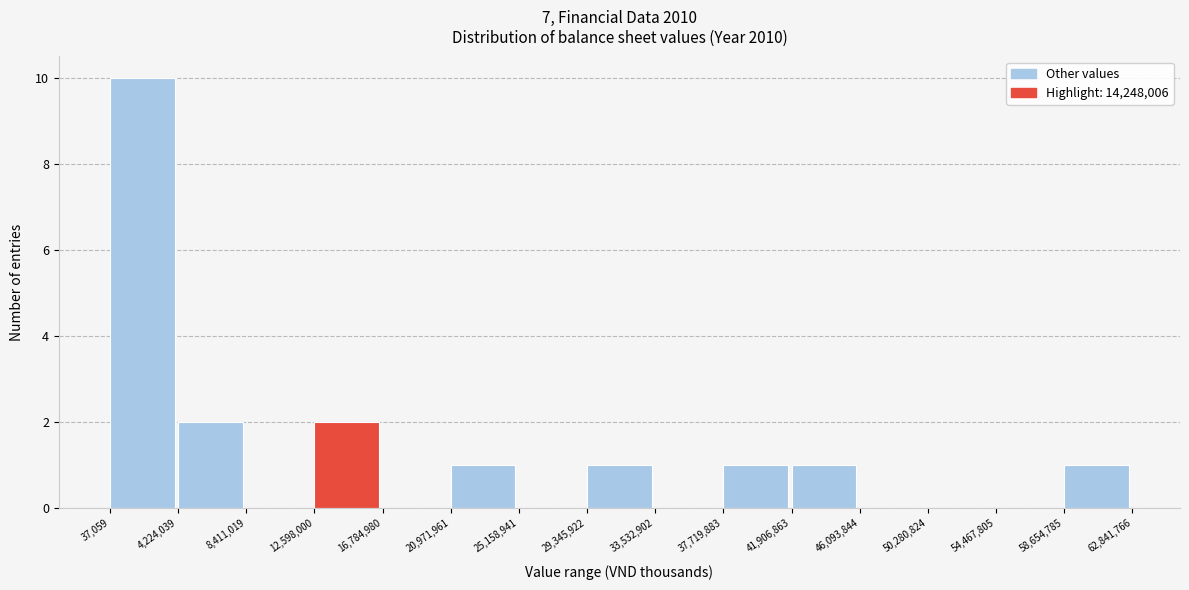

Reading left to right, transcribe this chart: for each bar, give the range it covers on the x-axis and its height. The values are not printed on the chart, so give them approximately, as read against the axis.

37,059 to 4,224,039: 10
4,224,039 to 8,411,019: 2
8,411,019 to 12,598,000: 0
12,598,000 to 16,784,980: 2
16,784,980 to 20,971,961: 0
20,971,961 to 25,158,941: 1
25,158,941 to 29,345,922: 0
29,345,922 to 33,532,902: 1
33,532,902 to 37,719,883: 0
37,719,883 to 41,906,863: 1
41,906,863 to 46,093,844: 1
46,093,844 to 50,280,824: 0
50,280,824 to 54,467,805: 0
54,467,805 to 58,654,785: 0
58,654,785 to 62,841,766: 1